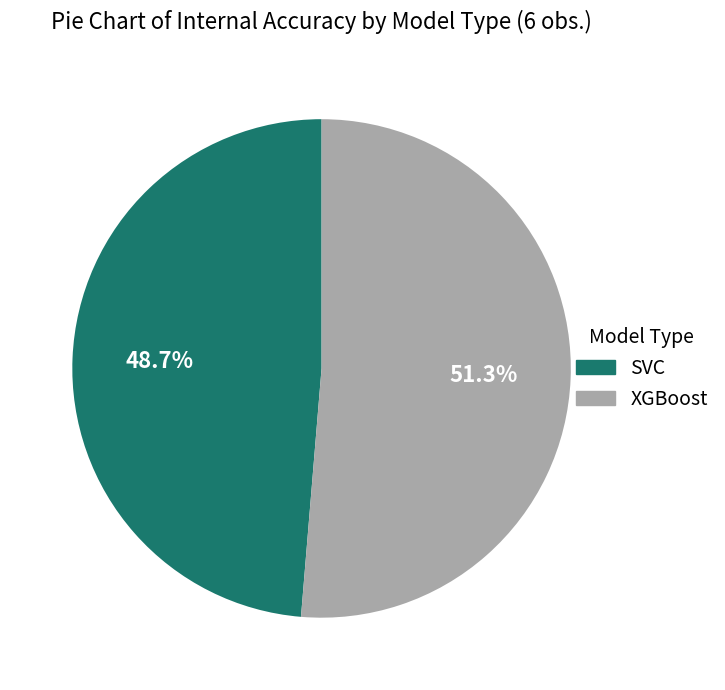

True or false: XGBoost accounts for 21% of the total.

False